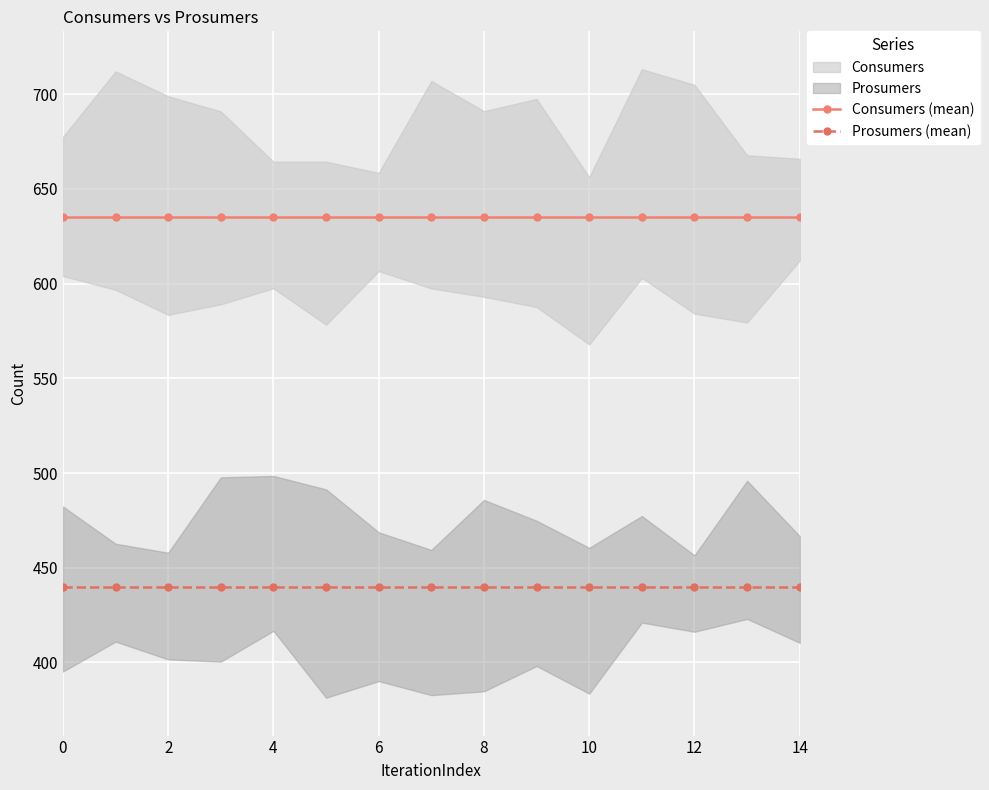

What is the maximum value shown in the chart?

635